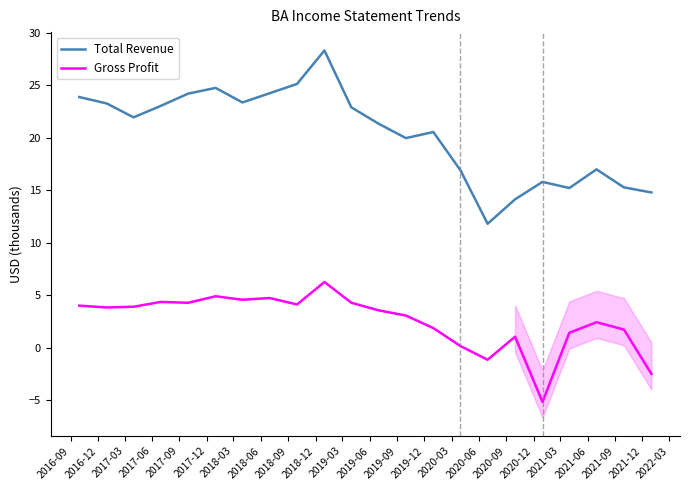

Reading right to left, extract all data points from this chart.

Total Revenue: 14.8	15.3	17.0	15.2	15.8	14.1	11.8	16.9	20.6	20.0	21.4	22.9	28.3	25.1	24.3	23.4	24.8	24.2	23.1	22.0	23.3	23.9
Gross Profit: -2.5	1.7	2.4	1.4	-5.2	1.0	-1.2	0.1	1.9	3.0	3.6	4.3	6.3	4.1	4.7	4.6	4.9	4.3	4.3	3.9	3.8	4.0